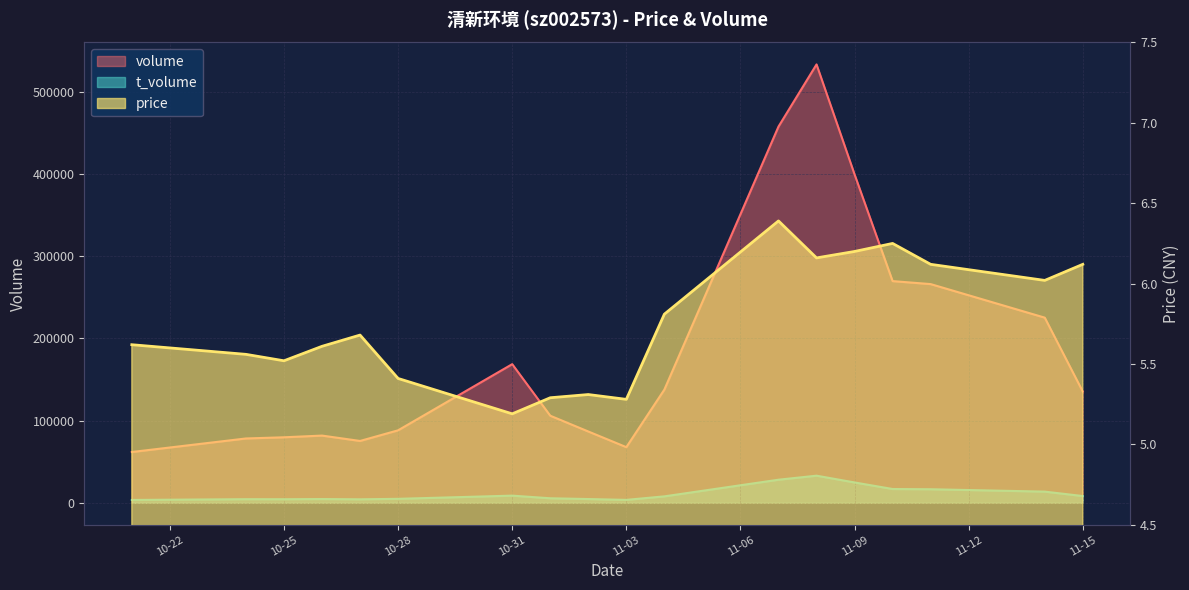

True or false: volume and t_volume intersect in this chart.

False